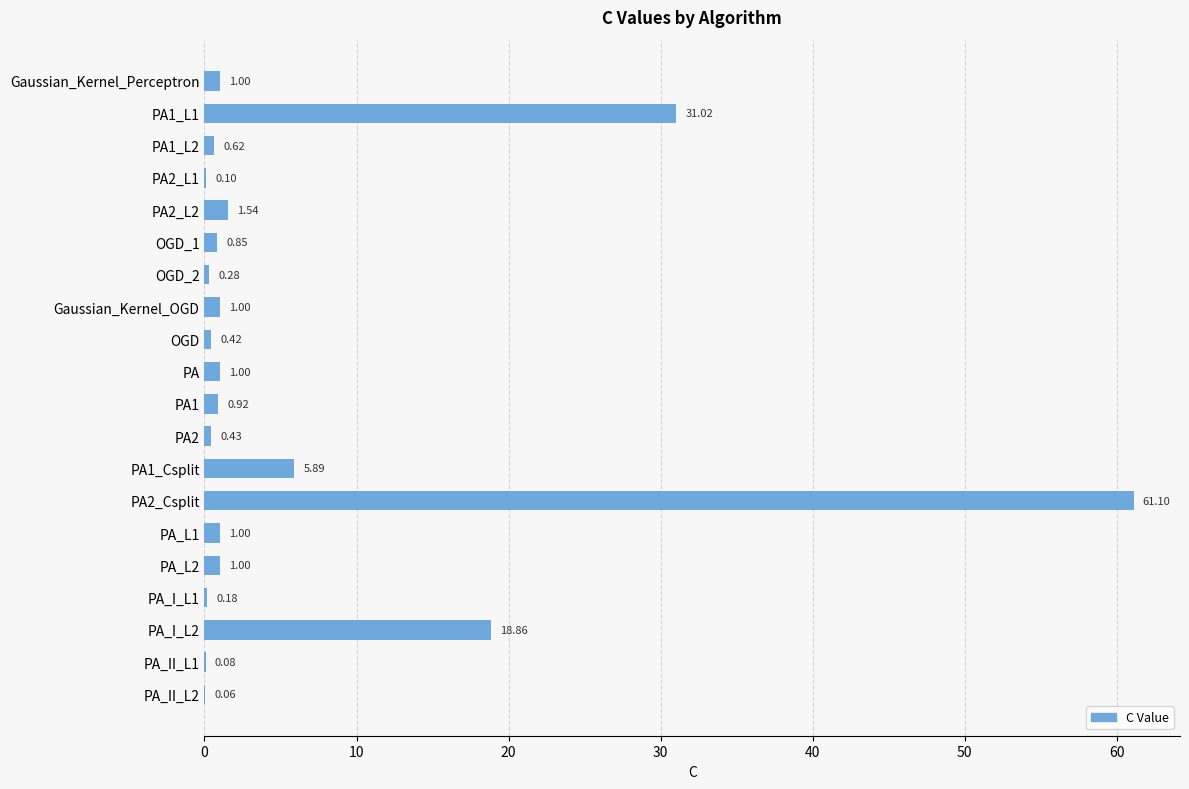

Are the bars grouped side by side (vs. stacked)?

No